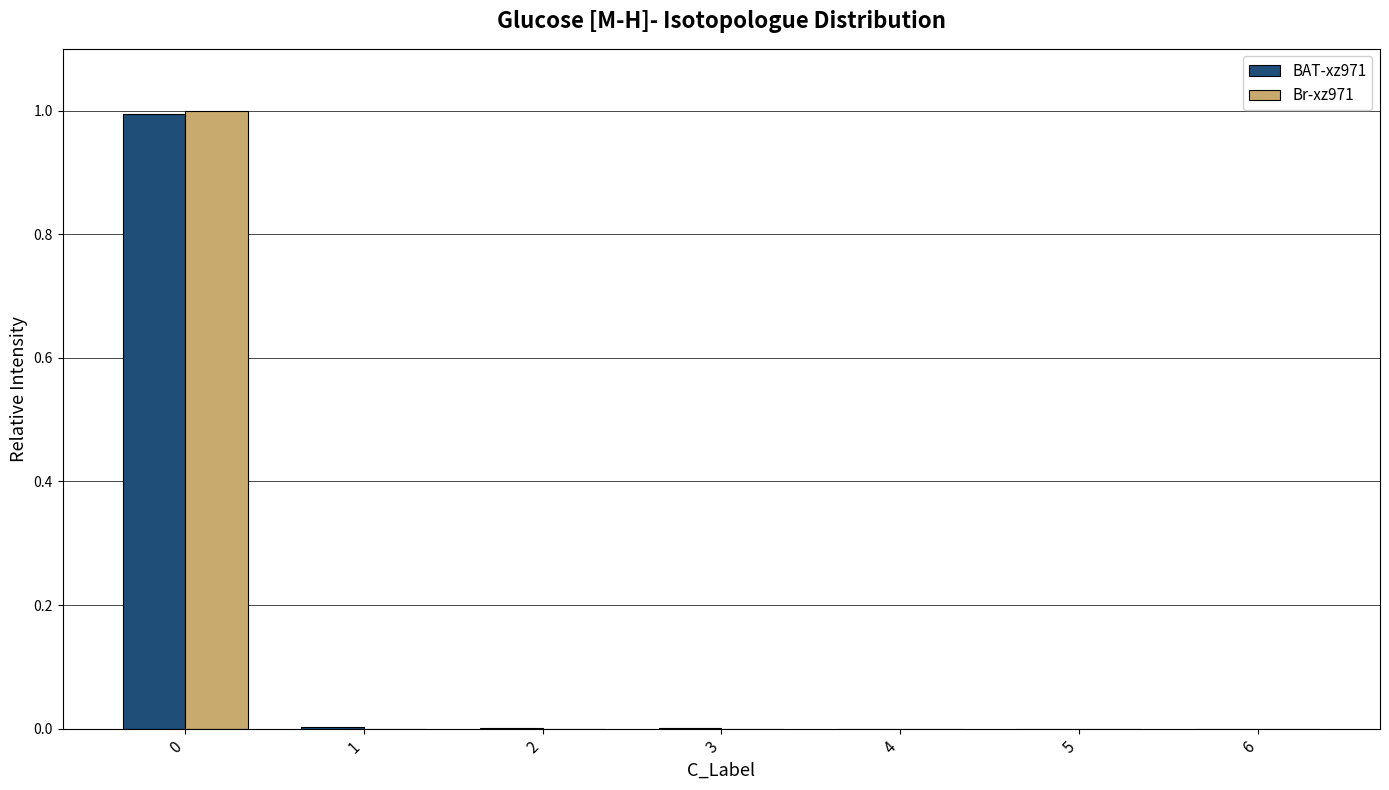

Which series changed the most between 0 and 5?

Br-xz971